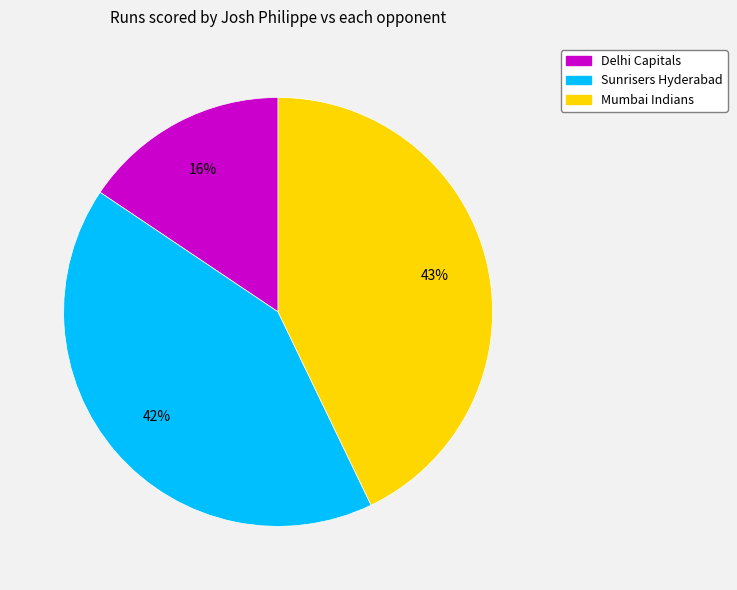

To the nearest percent, what portion does Mumbai Indians represent?

43%